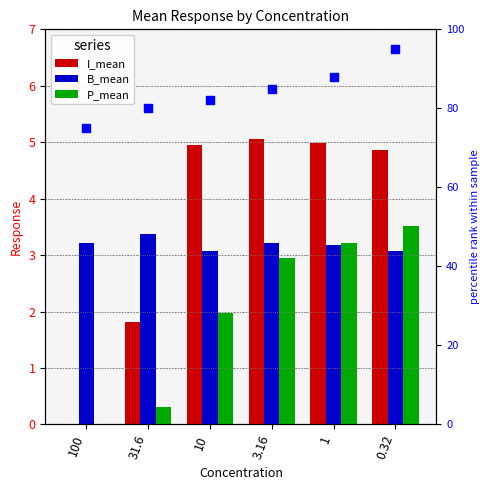

Which series has the largest Y range (max minus min)?

percentile rank within the sample